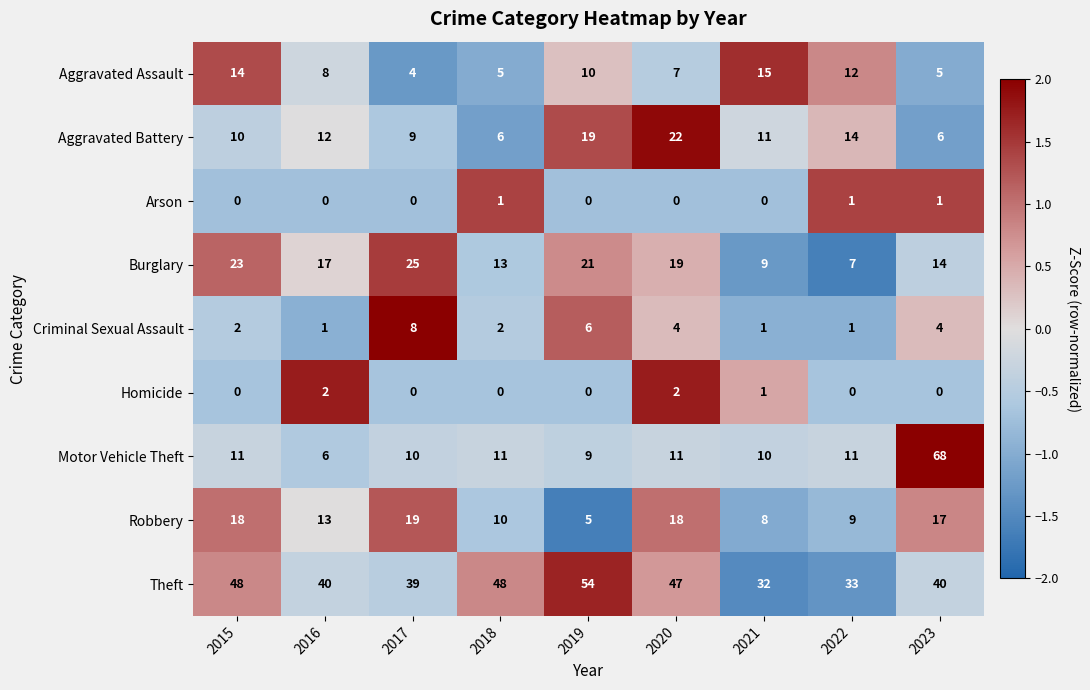

Which series has the largest range (max minus min)?

Motor Vehicle Theft